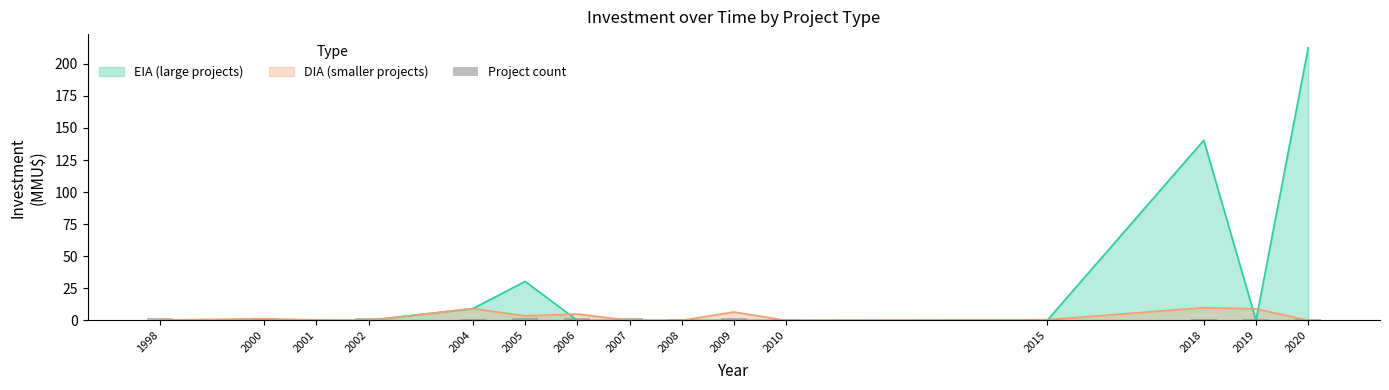

What is the maximum value for DIA (smaller projects)?

9.9